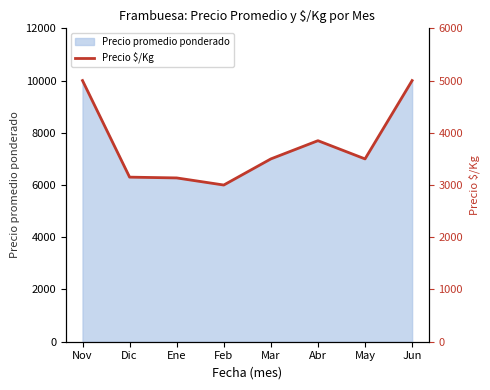

At which category does the chart reach its peak across all series?

Nov